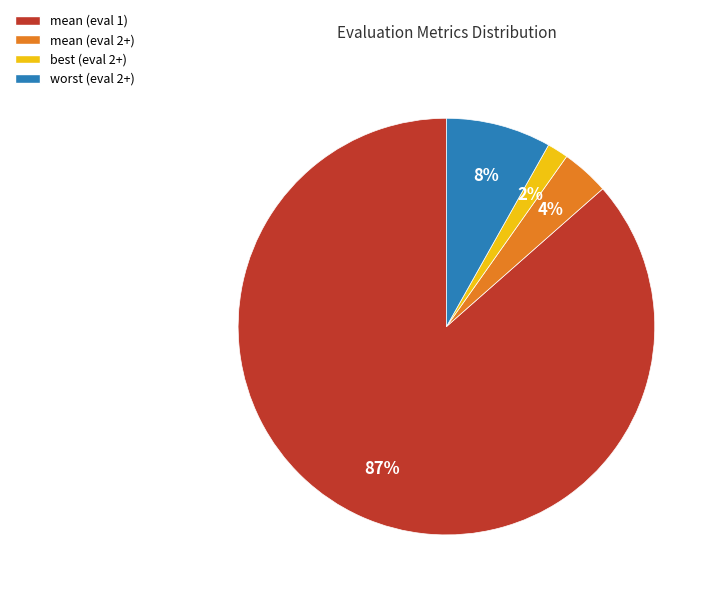

Rank the categories by value from highest to lowest.

mean (eval 1), worst (eval 2+), mean (eval 2+), best (eval 2+)